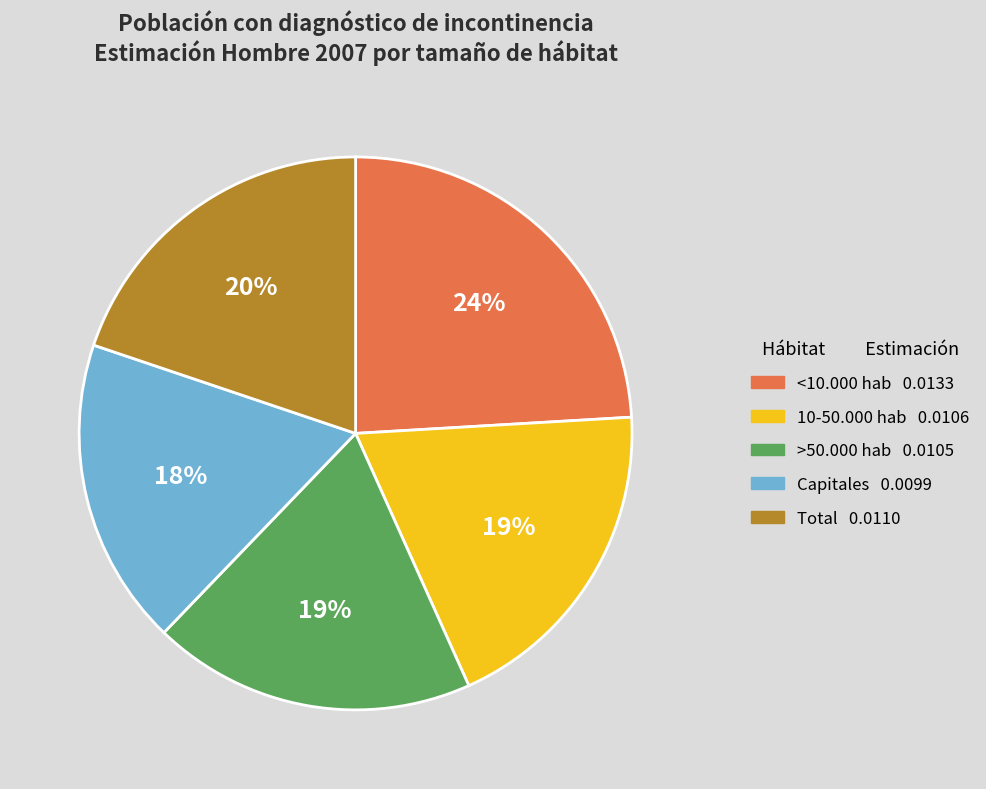

How many slices are in this pie chart?

5